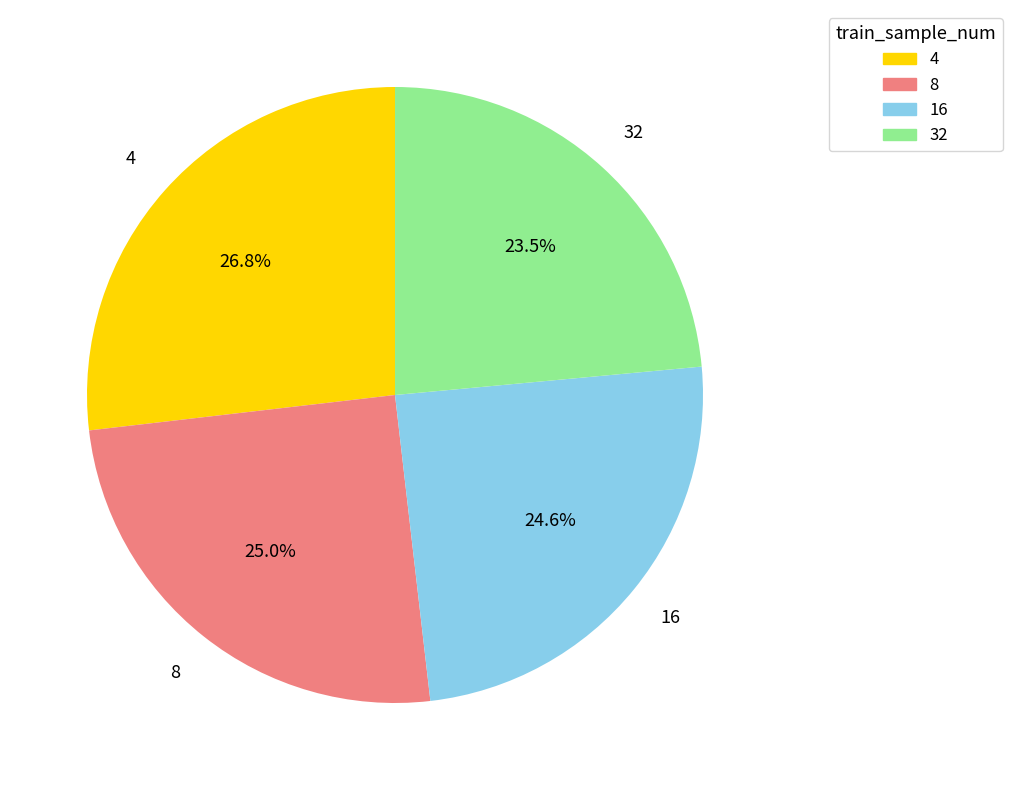

What is the smallest slice in the pie chart?

32